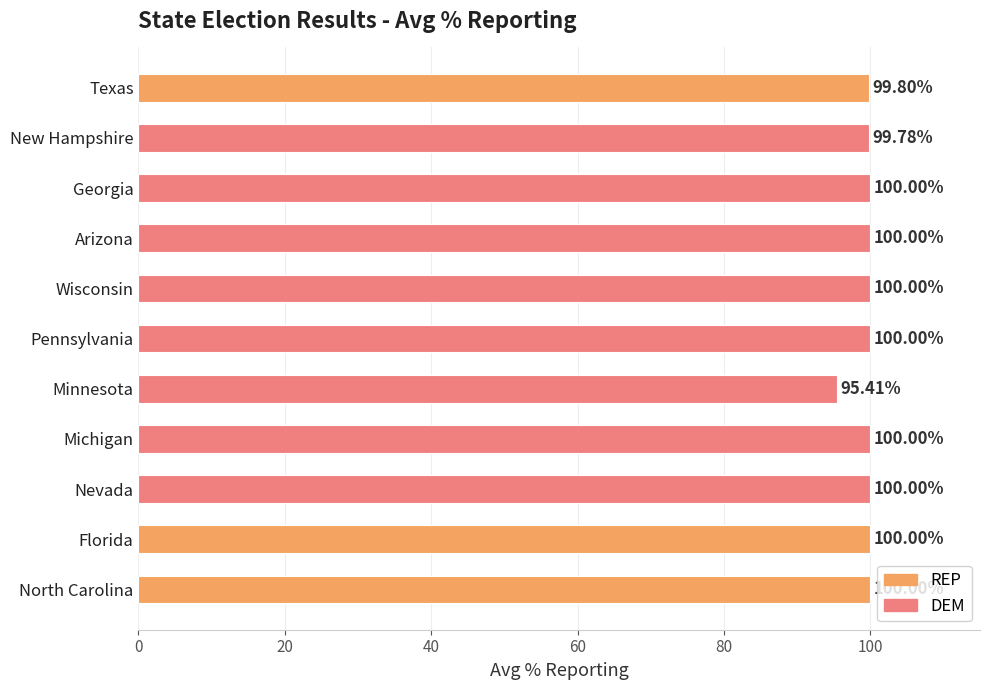

At which label is the value closest to 97?

Minnesota